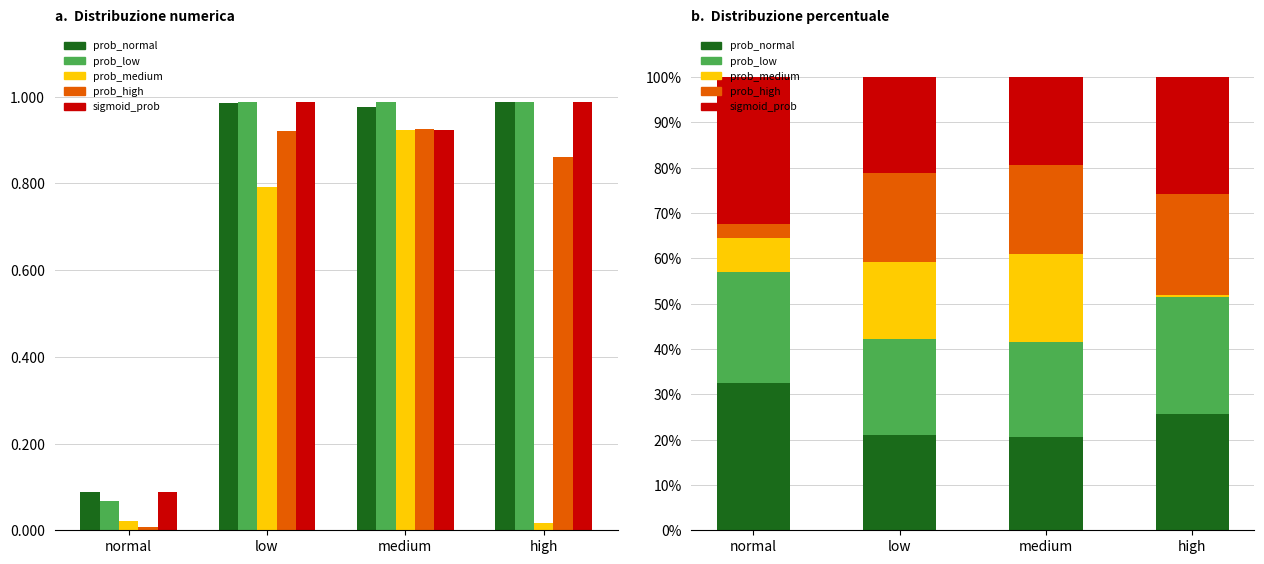

What is the value of the prob_low bar at the 1st from the left?

24.6